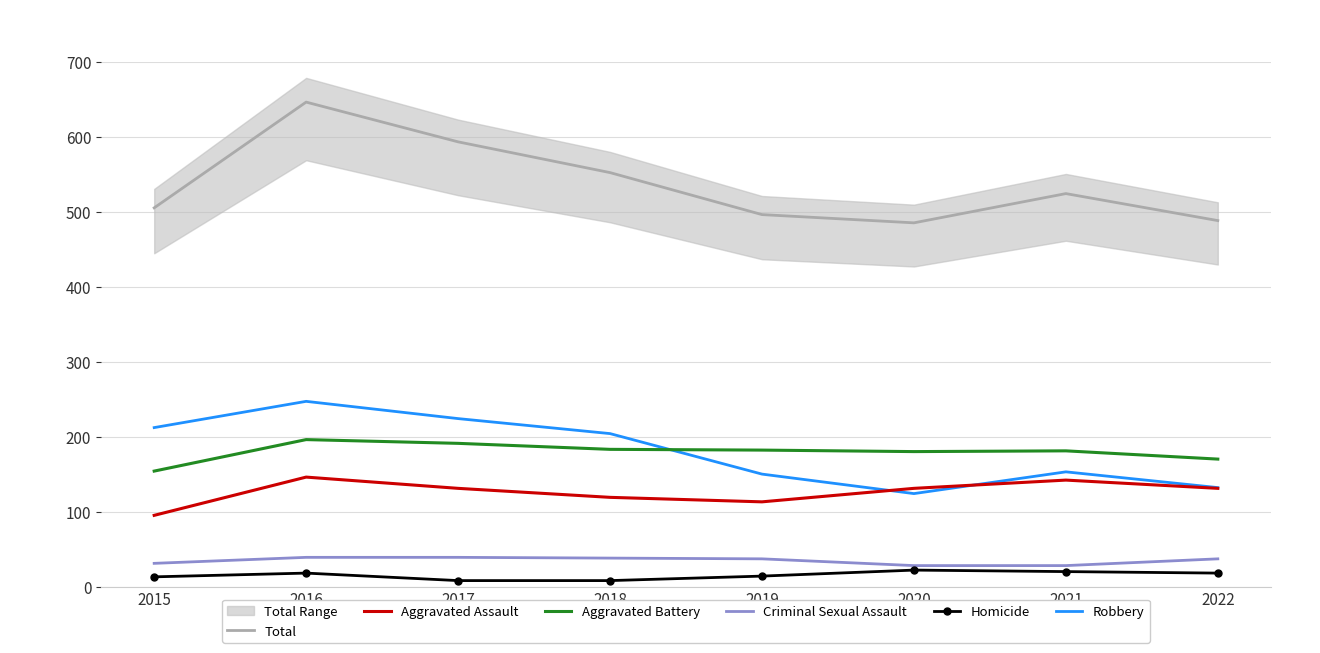

Where does the Homicide series first go above 18?

2020